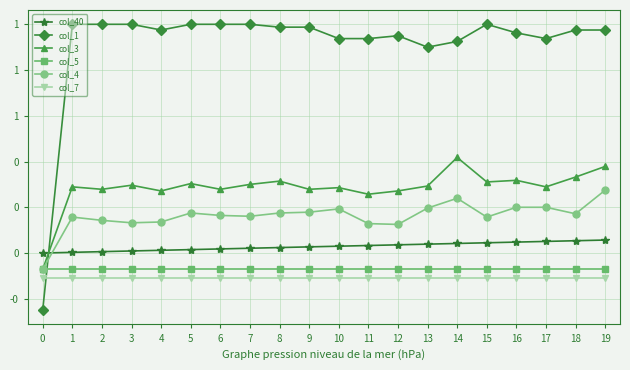

Rank the series at 12 from lowest to highest value.

col_7, col_5, col_40, col_4, col_3, col_1